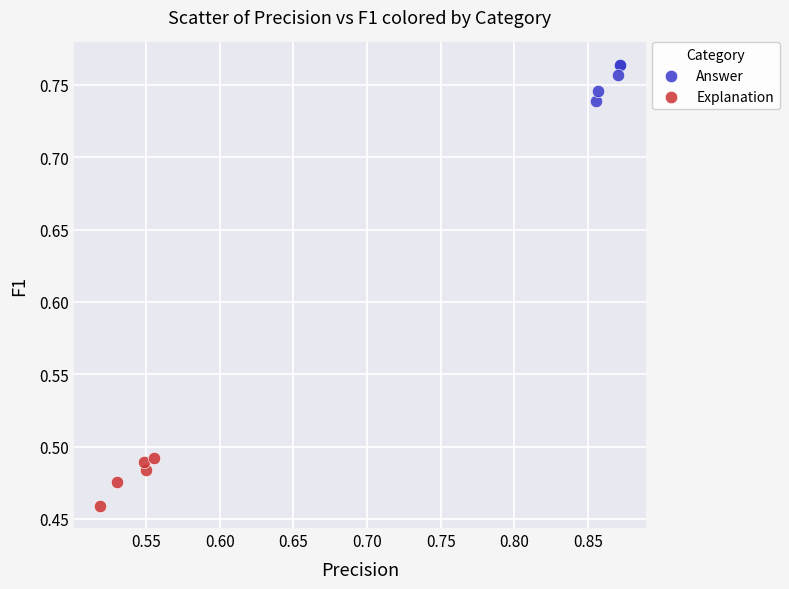

Which series reaches the maximum Y coordinate?

Answer